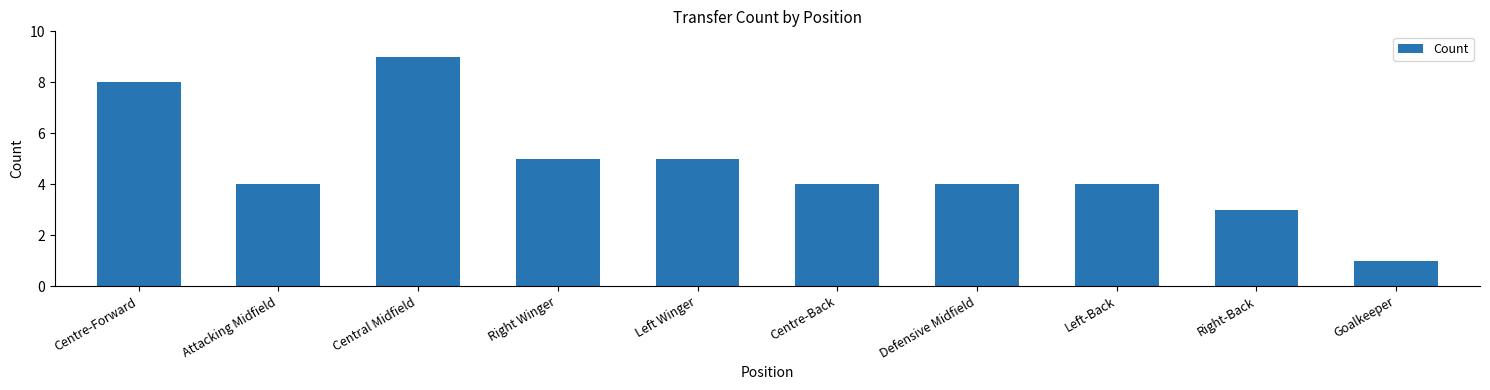

What is the sum of the values at Defensive Midfield and Centre-Back?

8